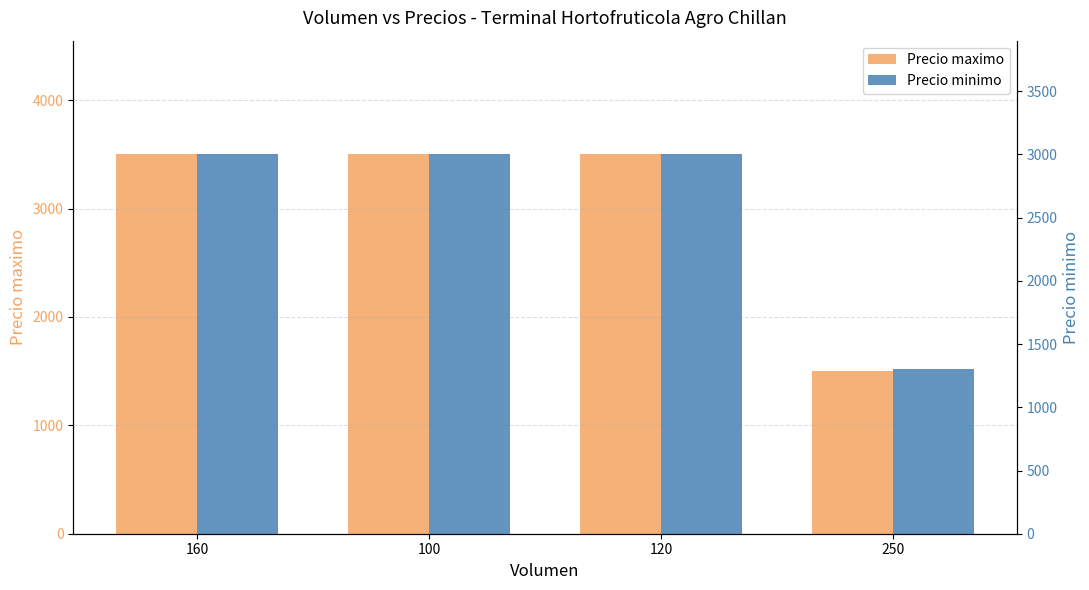

What is the difference between the highest and lowest values at 100?

500